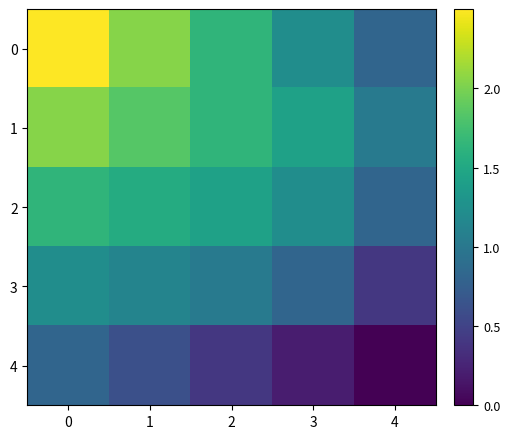

What is the difference between the highest and lowest values at 2?

1.2